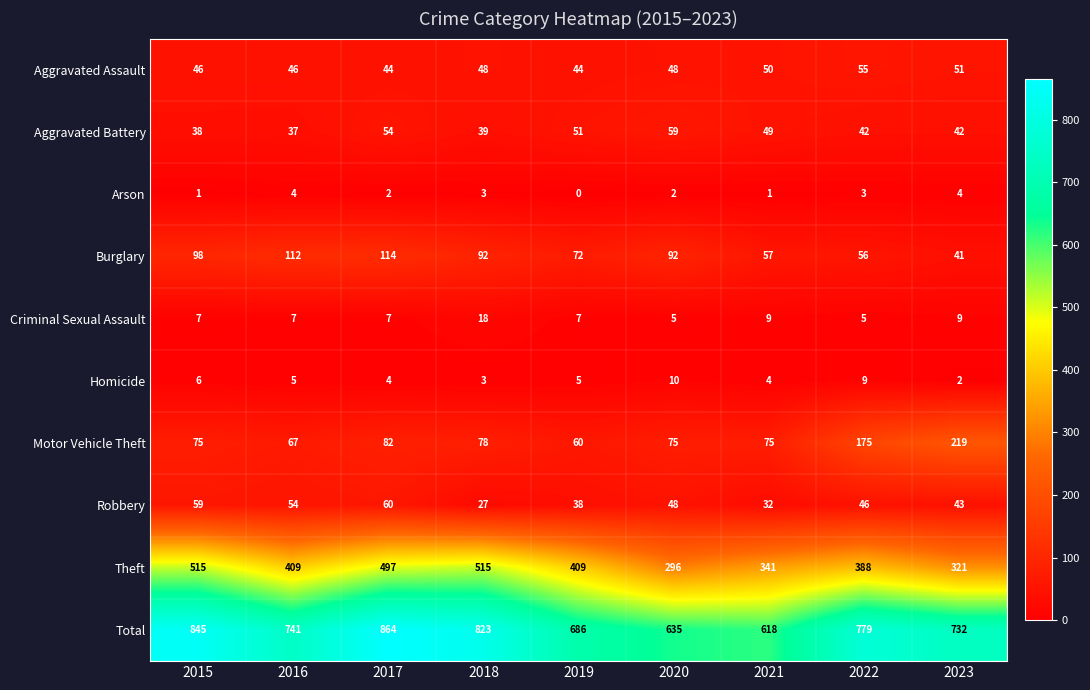

How many data points in Motor Vehicle Theft are less than 75?

2